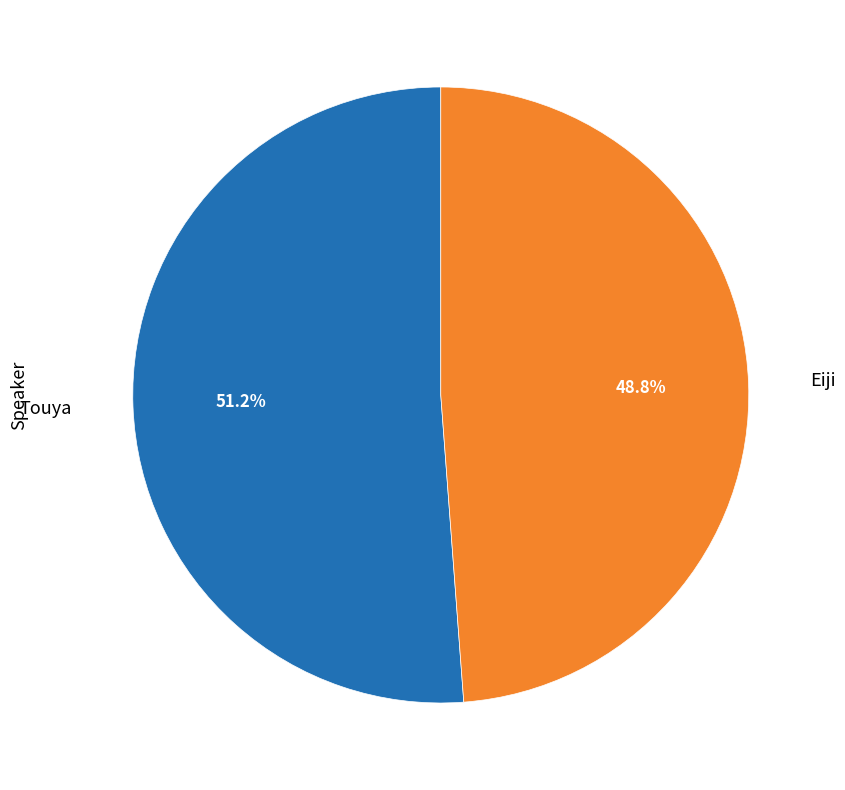

Is the sum of Eiji and Touya greater than half?

Yes